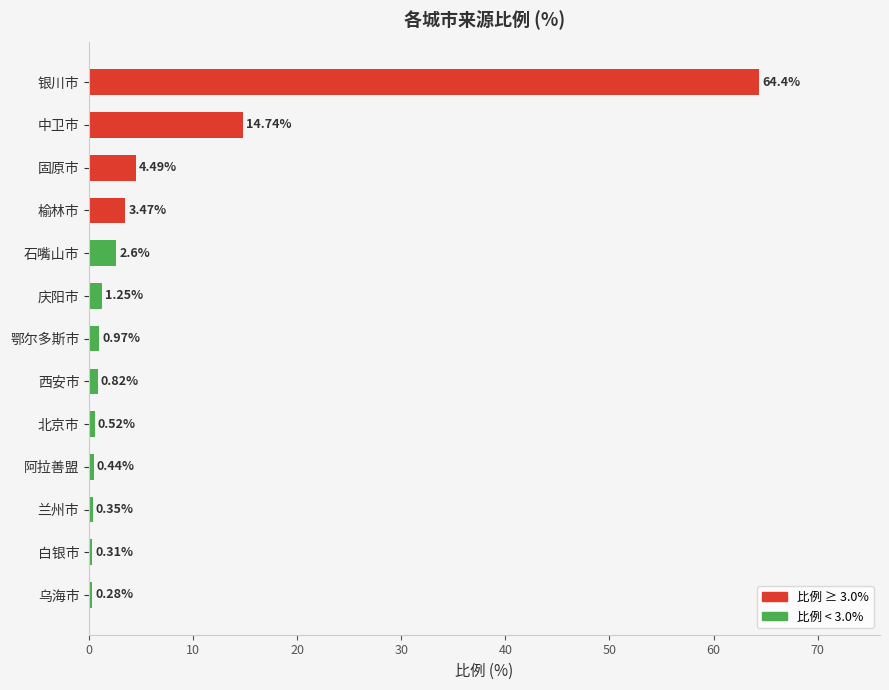

What is the label of the 2nd bar from the bottom?

白银市